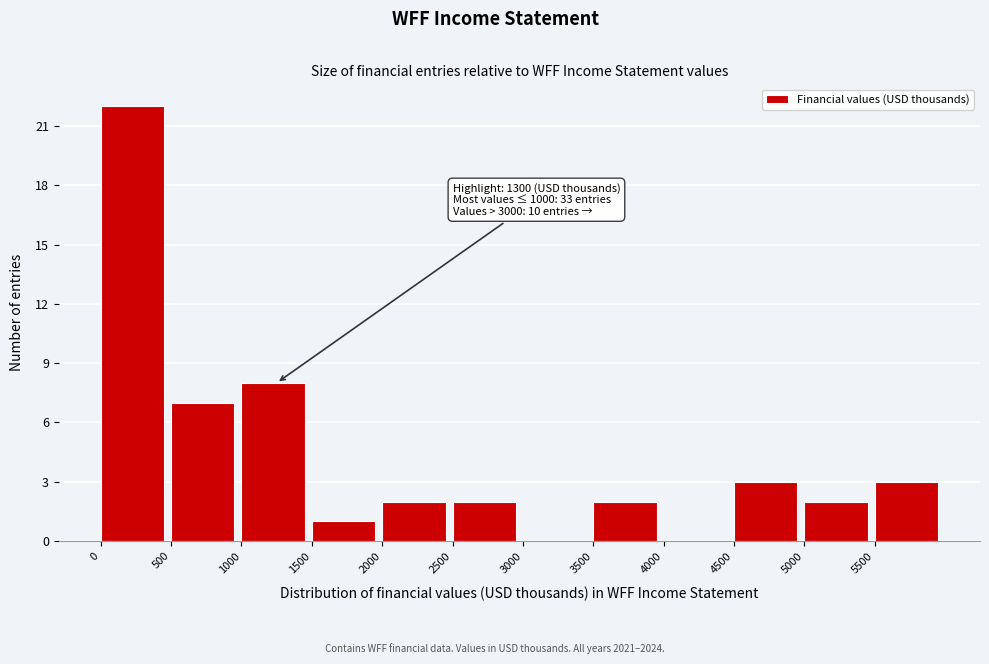

Over which range of the x-axis is the bar tallest?

0 to 500